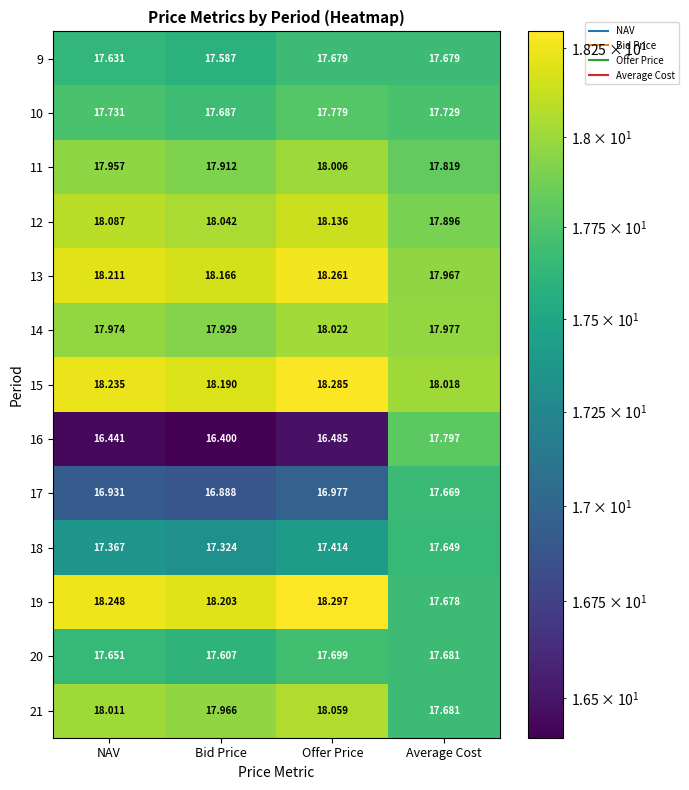

Which series has the largest total across all categories?

15